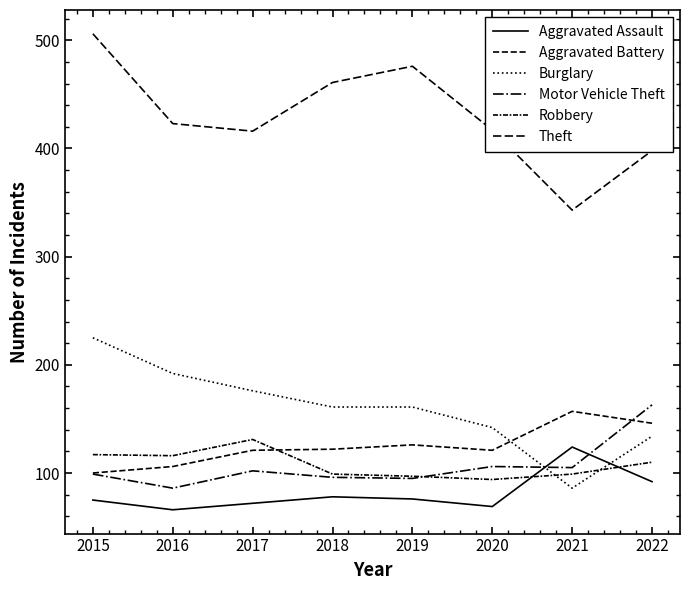

Does the chart display data point markers on the line(s)?

No